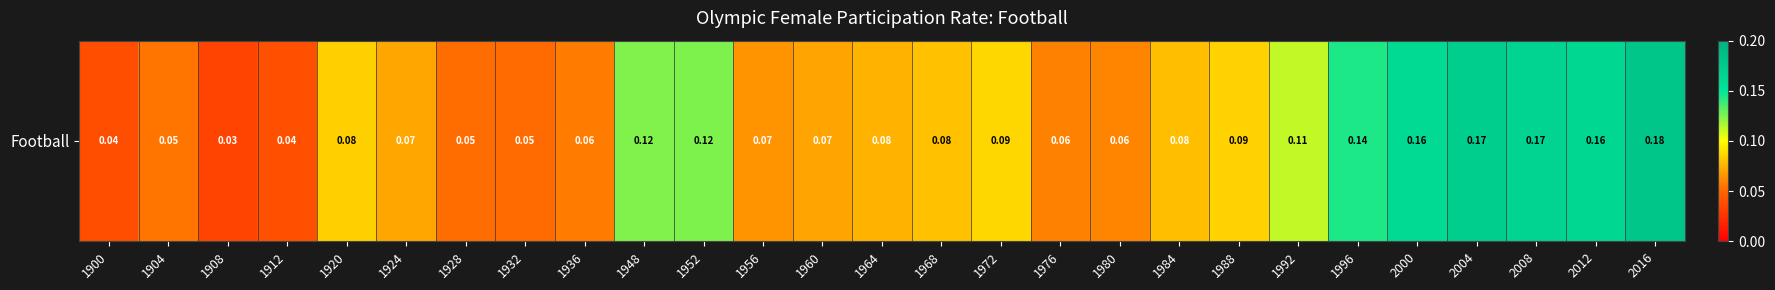

Reading right to left, what are all the values shown in this chart?

0.2	0.2	0.2	0.2	0.2	0.1	0.1	0.1	0.1	0.1	0.1	0.1	0.1	0.1	0.1	0.1	0.1	0.1	0.1	0.1	0.1	0.1	0.1	0.0	0.0	0.1	0.0